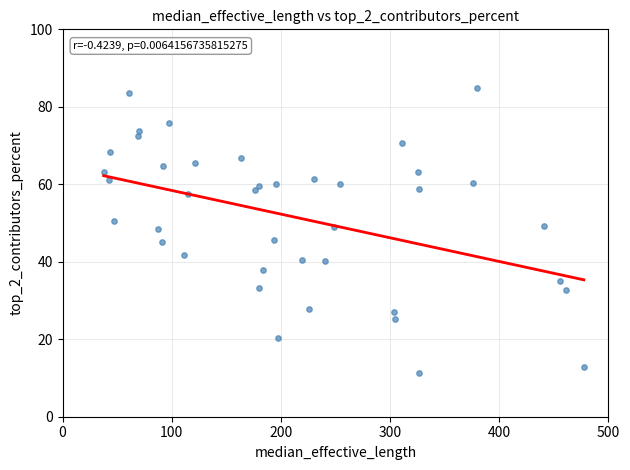

What is the range of Y values (max minus min)?

73.6